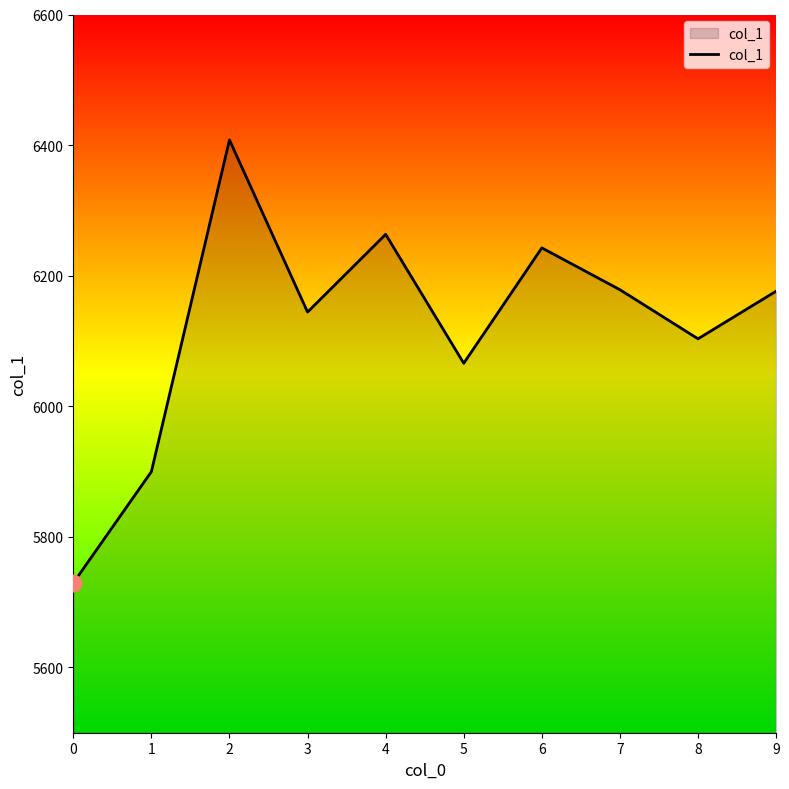

What is the change in value from 0 to 7?

+449.1